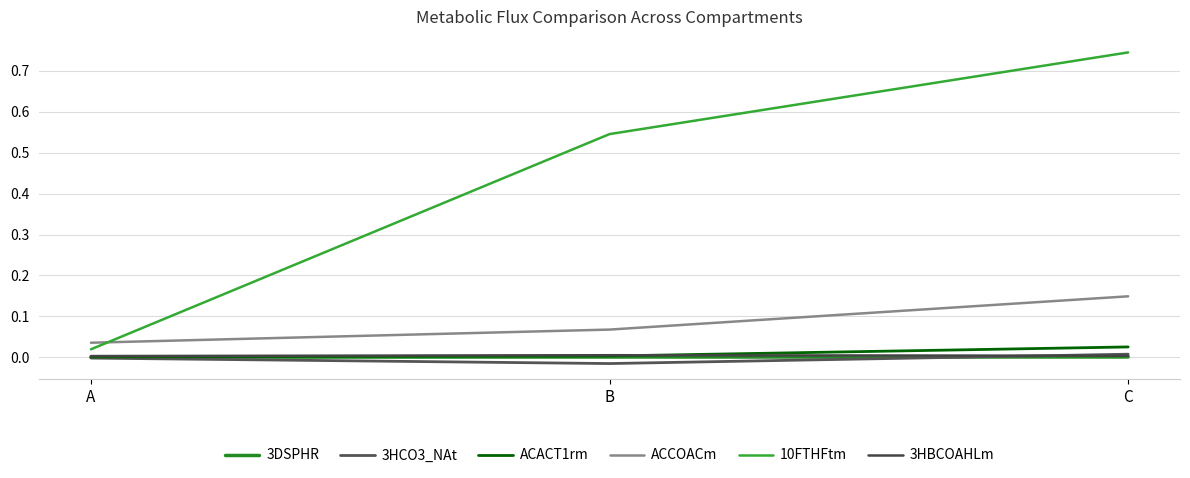

Reading left to right, transcribe all the data shown in this chart.

3DSPHR: A=0.0	B=0.0	C=0.0
3HCO3_NAt: A=-0.0	B=-0.0	C=0.0
ACACT1rm: A=0.0	B=0.0	C=0.0
ACCOACm: A=0.0	B=0.1	C=0.1
10FTHFtm: A=0.0	B=0.5	C=0.7
3HBCOAHLm: A=0.0	B=0.0	C=0.0